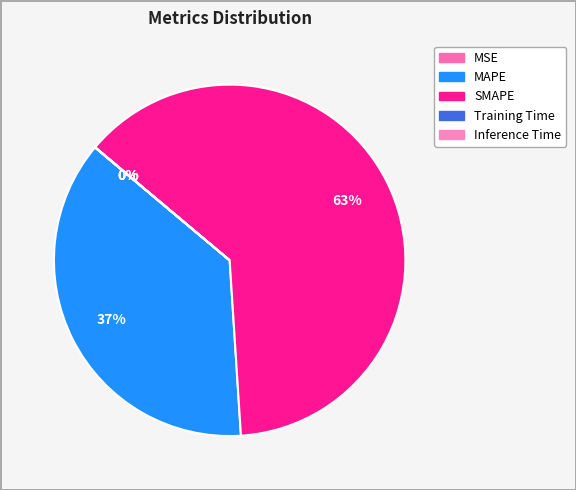

Rank the categories by value from highest to lowest.

SMAPE, MAPE, MSE, Inference Time, Training Time